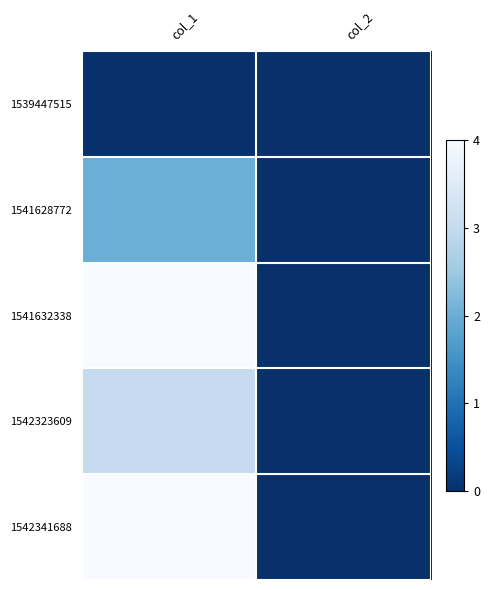

Which label corresponds to the largest value in the chart?

col_1